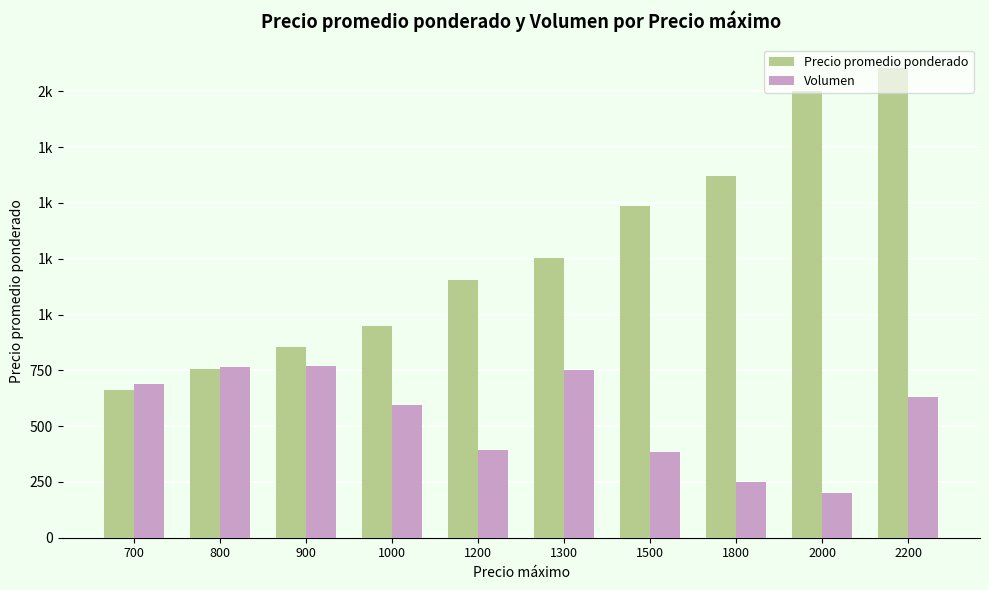

Where does the Precio promedio ponderado series first go above 1252?

1500